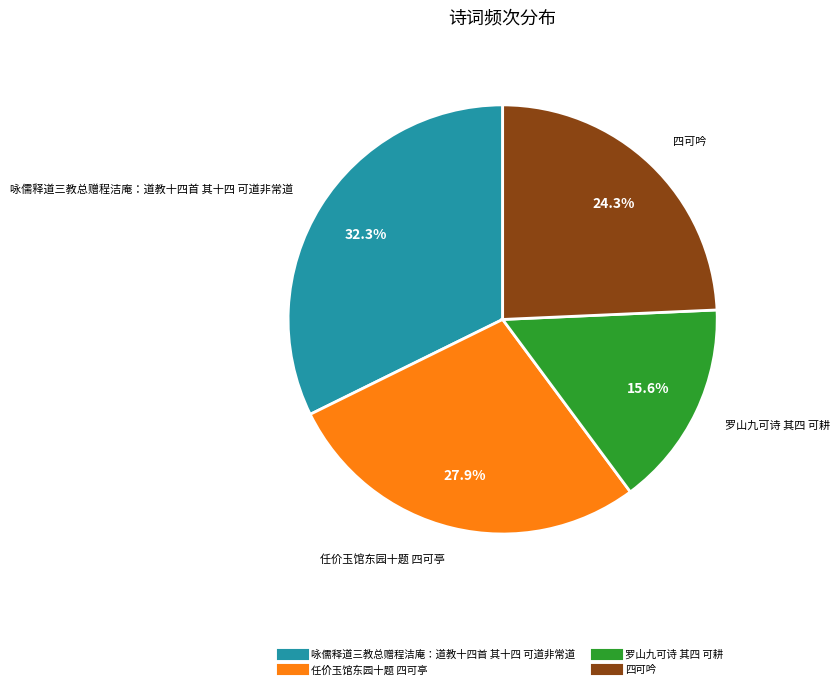

Between 四可吟 and 任价玉馆东园十题 四可亭, which is larger?

任价玉馆东园十题 四可亭